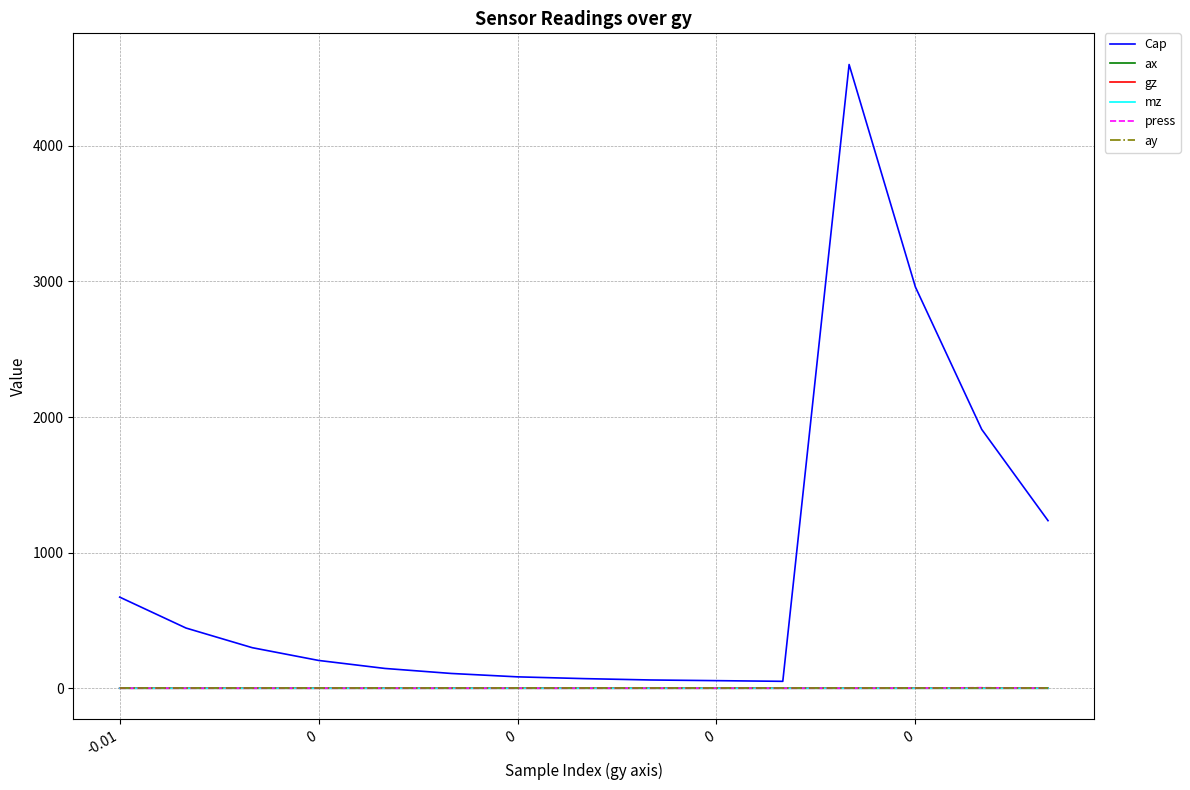

What is the smallest value displayed?

-0.1